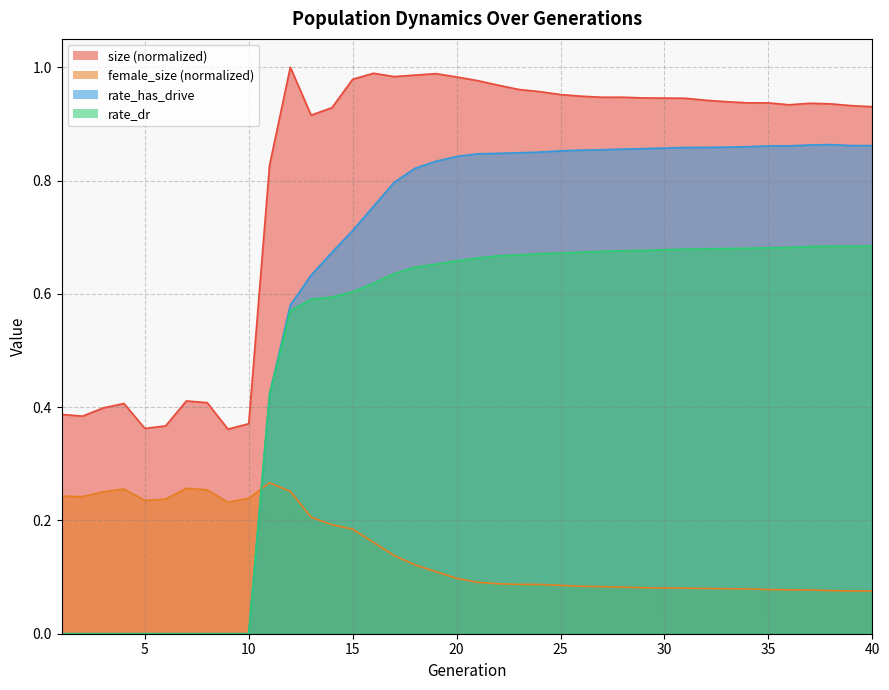

Where is the first local maximum for size?

4